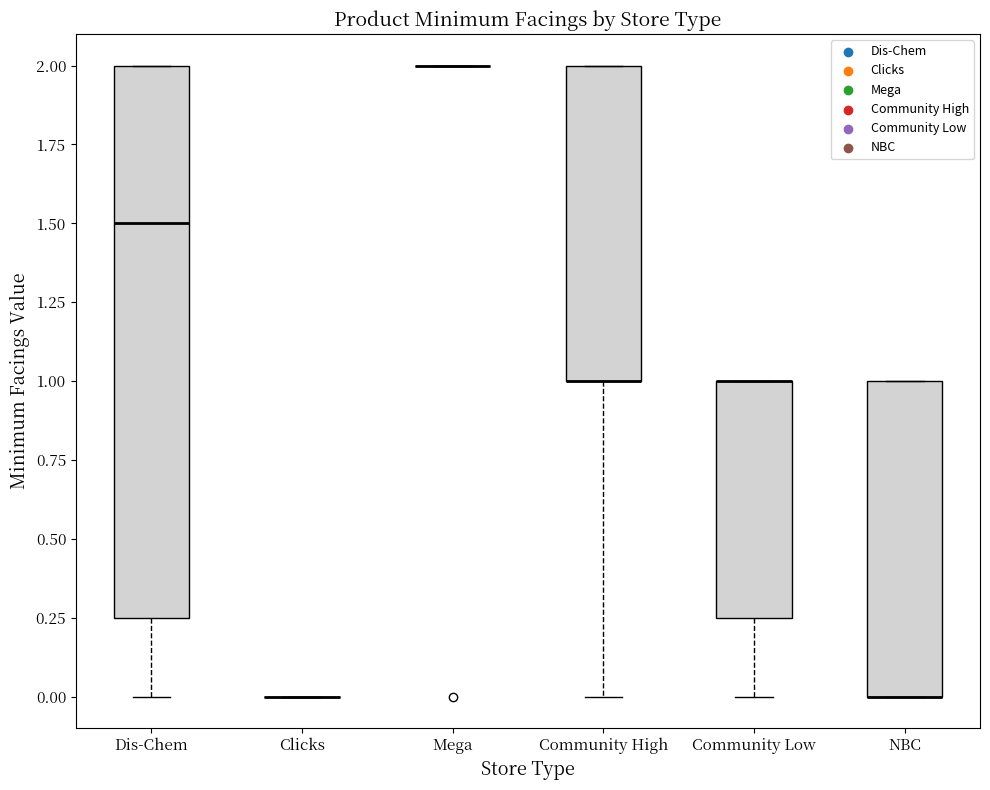

Which box is the tallest, from its lower edge to its upper edge?

Dis-Chem